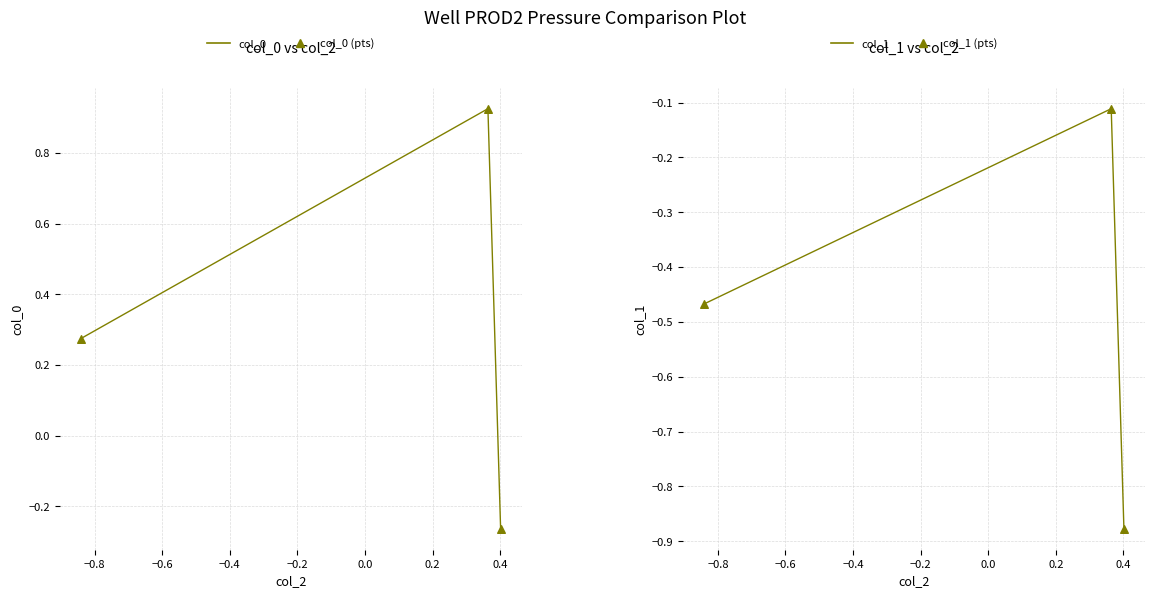

Which series has the widest spread of Y values?

col_0